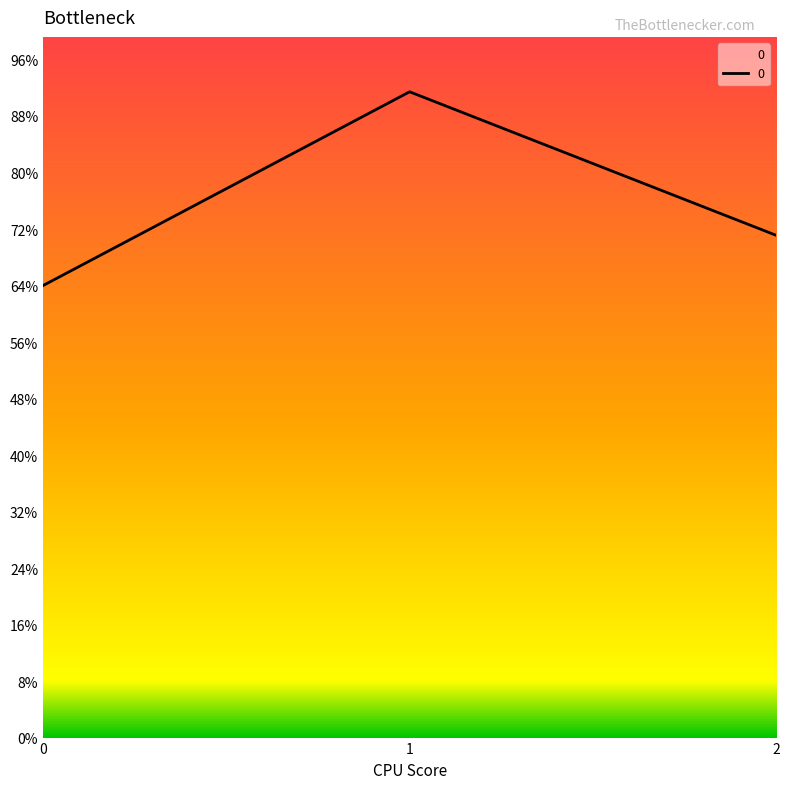

Does the chart display data point markers on the line(s)?

No